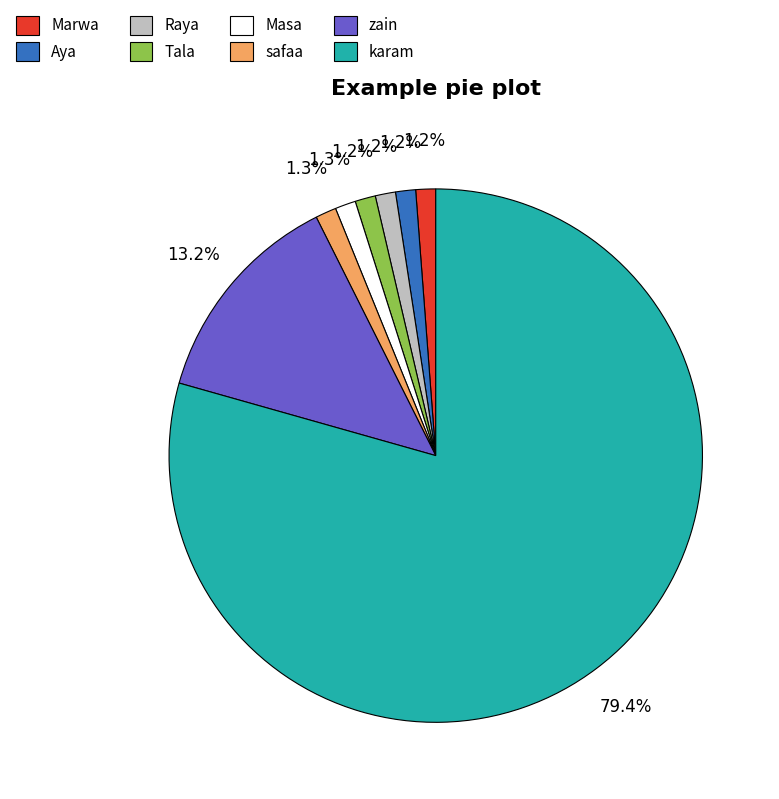

How many segments does this pie chart have?

8